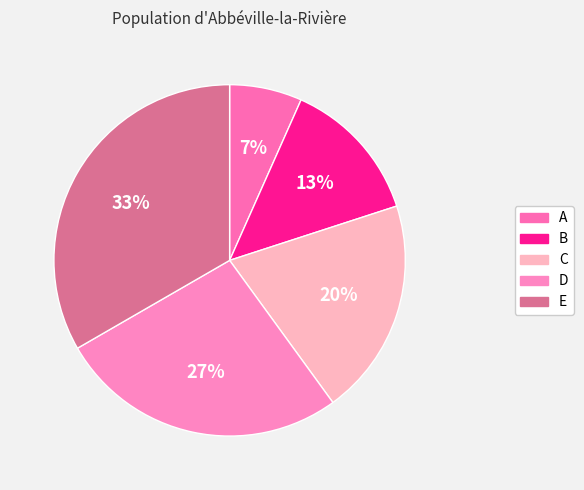

How many segments does this pie chart have?

5